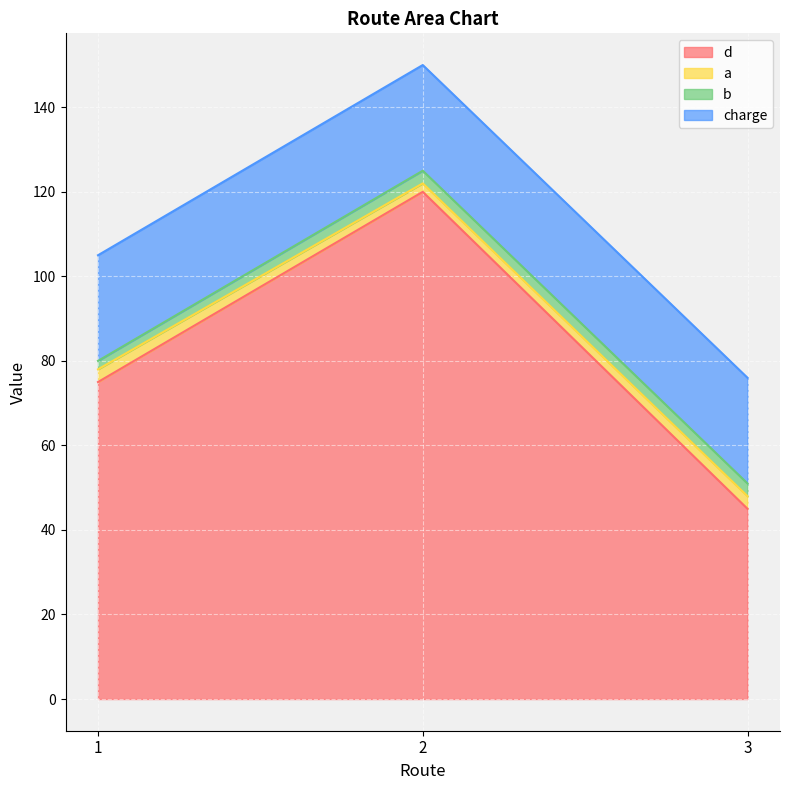

Which label corresponds to the smallest value in the chart?

2